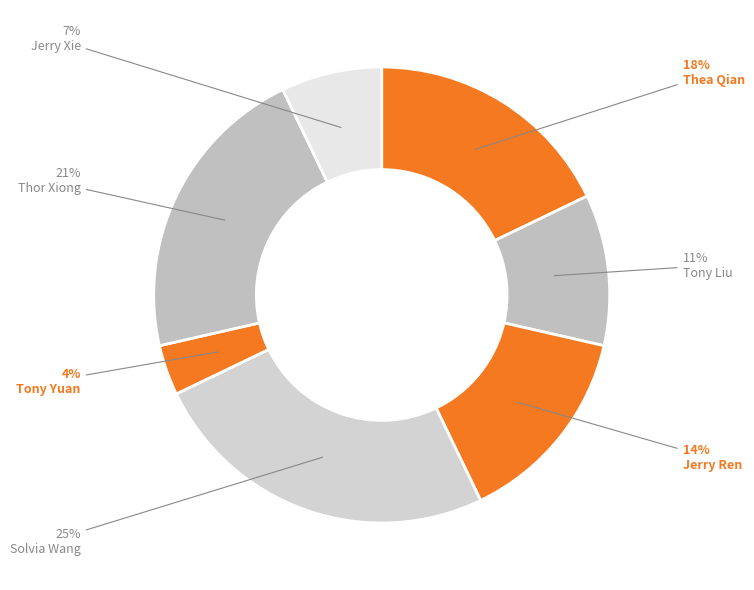

True or false: Thor Xiong accounts for 29% of the total.

False